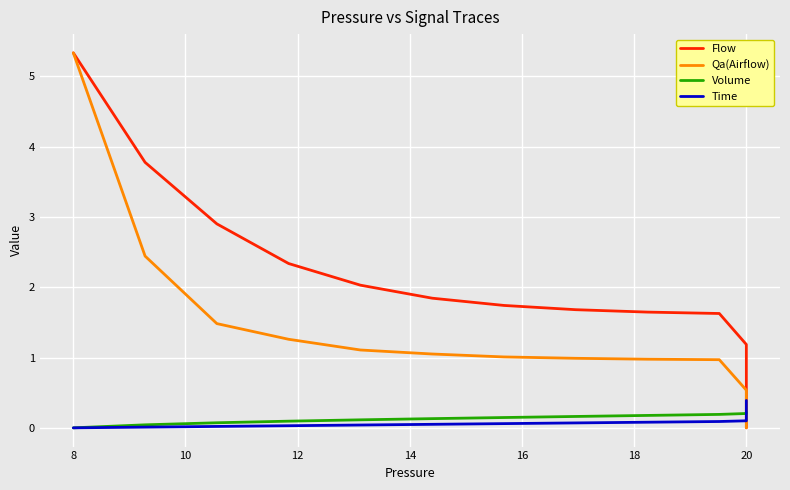

Does the chart display data point markers on the line(s)?

No